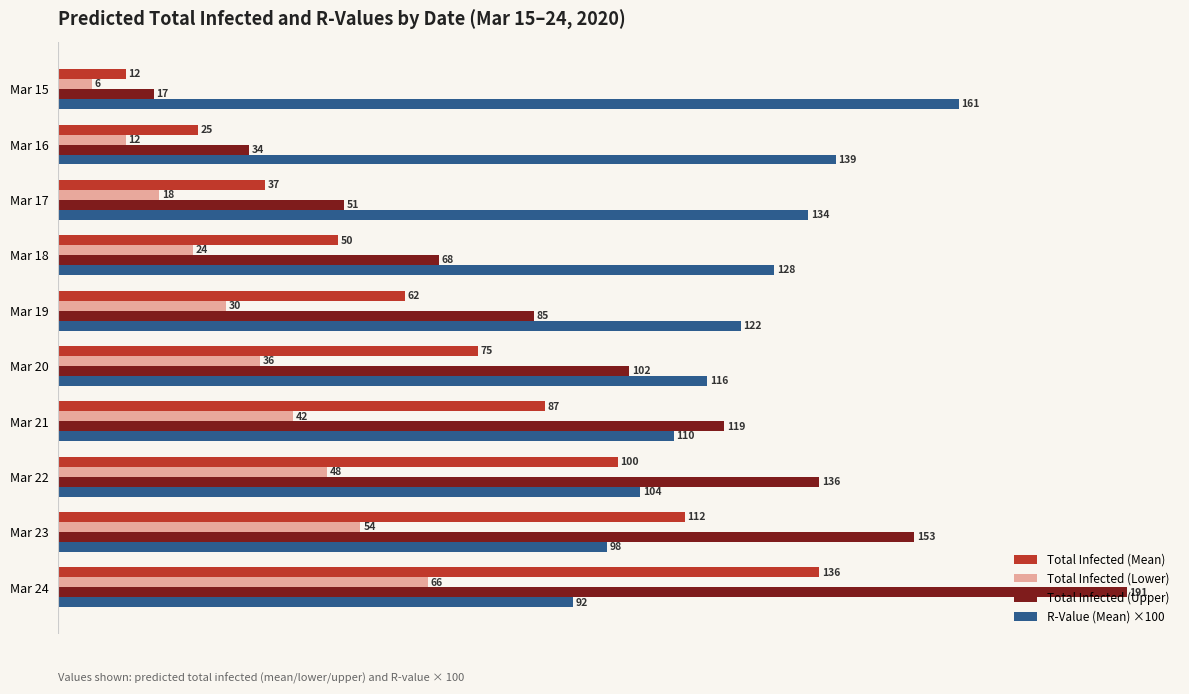

What is the greatest value displayed?

191.0